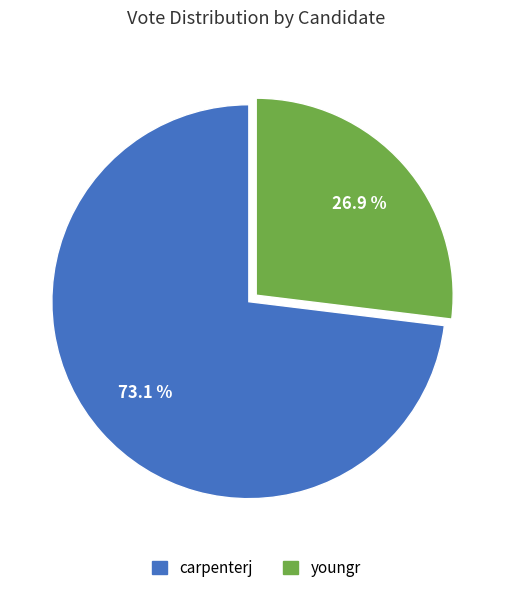

To the nearest percent, what is the combined percentage of carpenterj and youngr?

100%